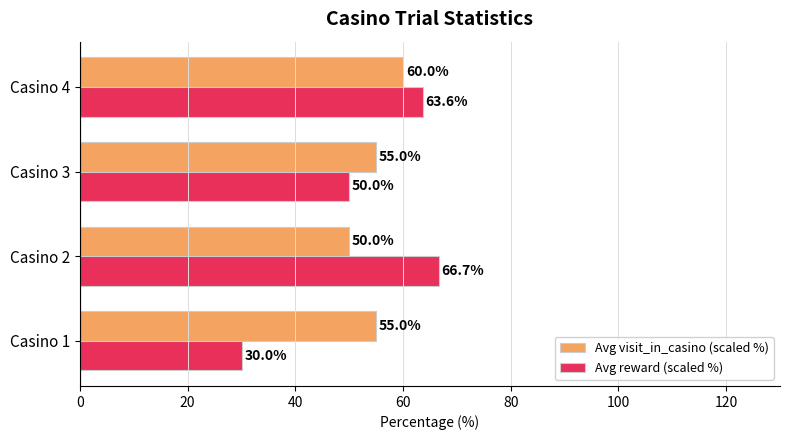

What is the spread (max minus min) of values at Casino 2?

16.7